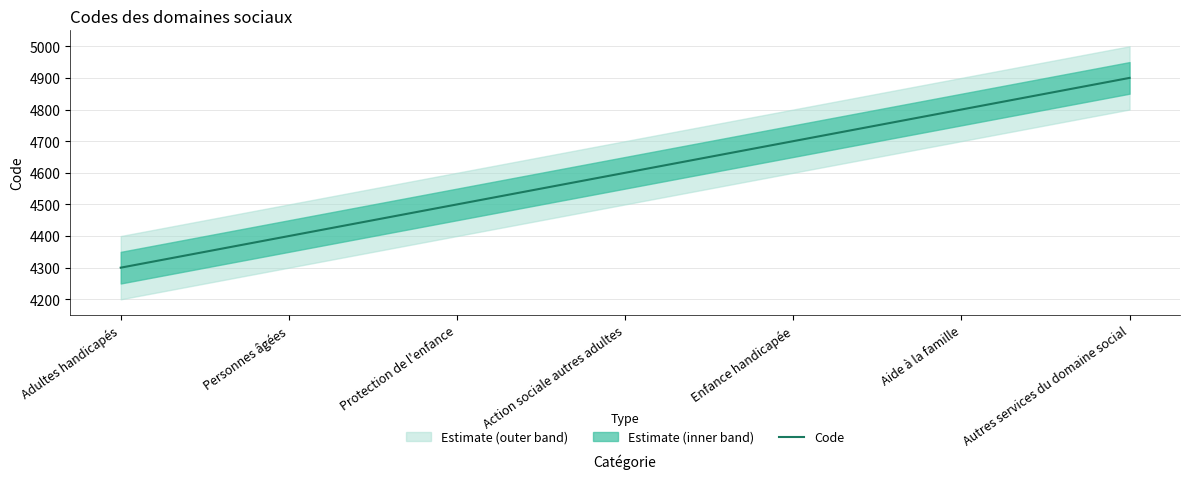

What value does the data have at Aide à la famille, to the nearest 100?

4800